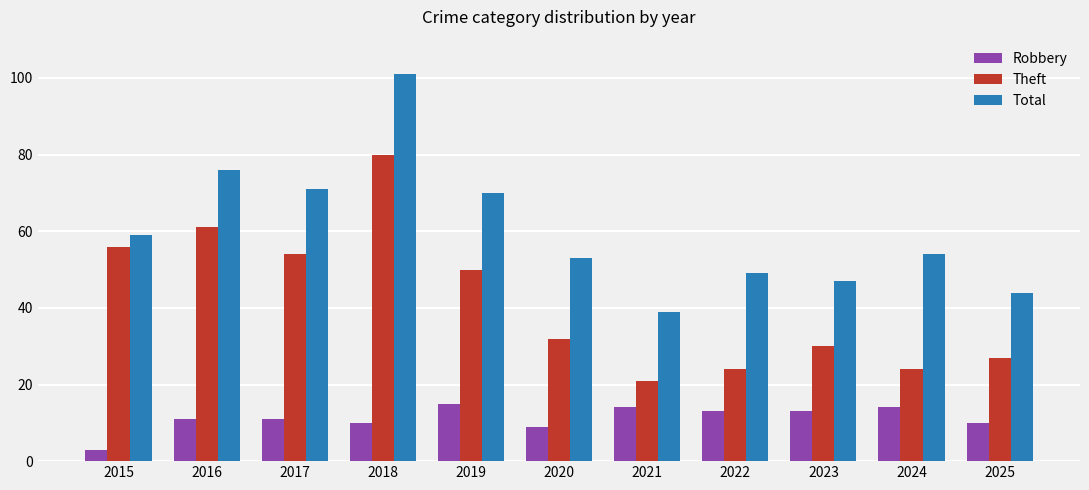

What is the value of the Theft bar at the 11th from the left?

27